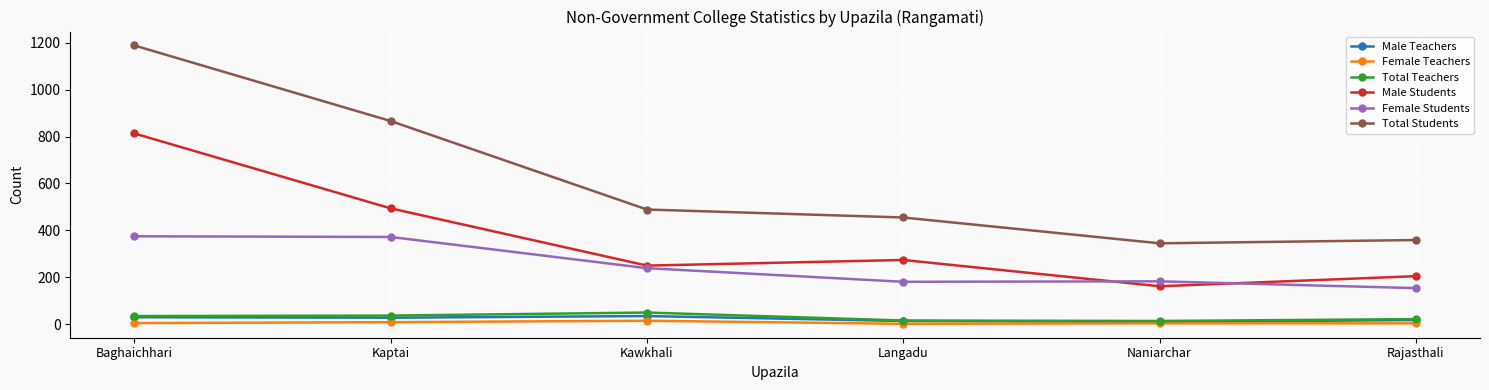

Count the number of categories in the chart.

6